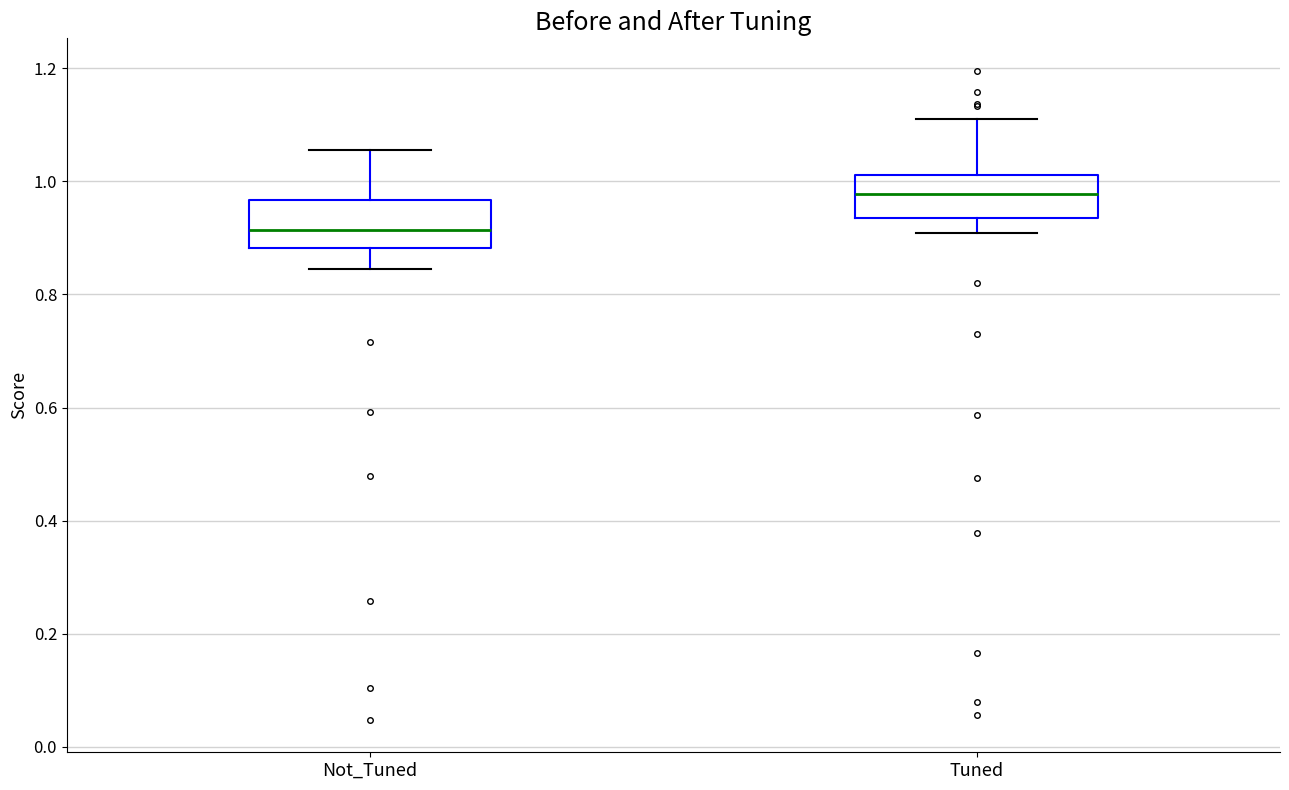

Reading left to right, read every box against the y-axis: the position of its median line, the range the box covers, and the ends of its whiskers. The values are not printed on the chart, so give them approximately, as read against the axis.

Not_Tuned: median 0.92, box 0.88 to 0.96, whiskers 0.84 to 1.06
Tuned: median 0.98, box 0.94 to 1.02, whiskers 0.90 to 1.10